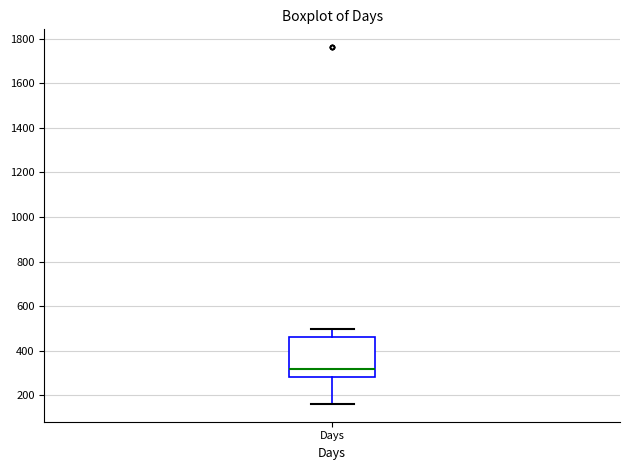

Where does the median line of the box for Days sit on the y-axis? The values are not printed on the chart, so give them approximately, as read against the axis.

320